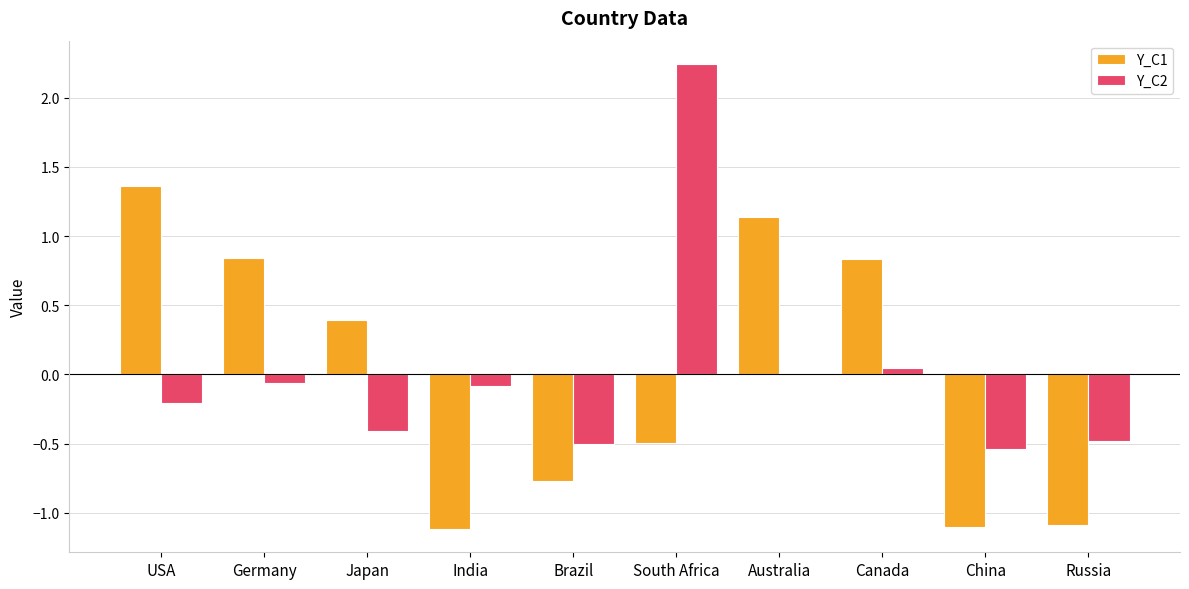

What is the approximate value of Y_C2 at Brazil?

-0.5